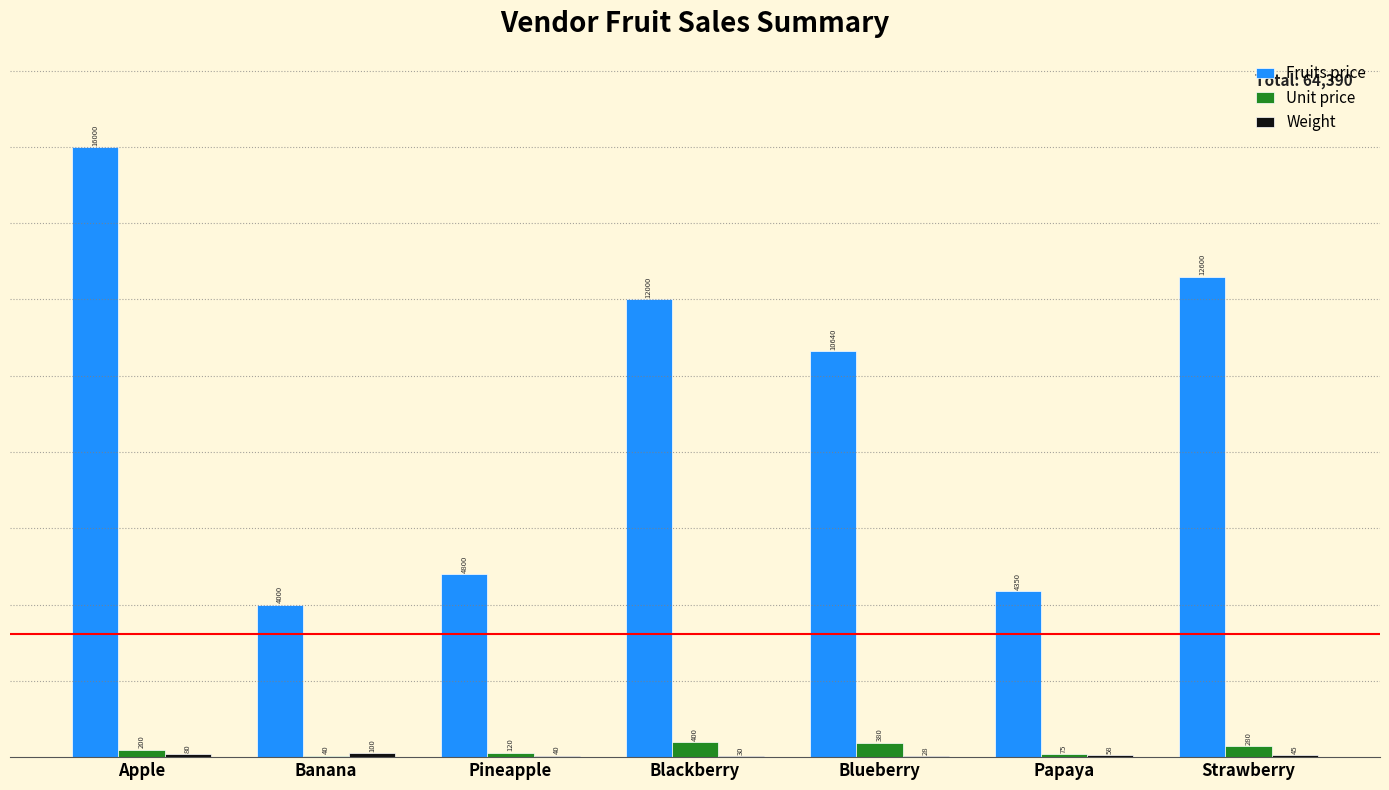

Are the bars grouped side by side (vs. stacked)?

Yes